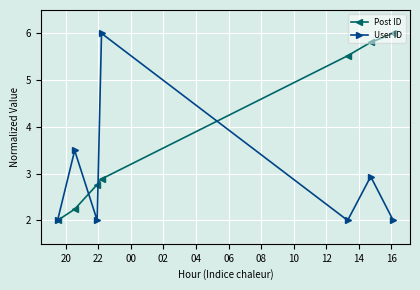

Rank the series by their average value, from lowest to highest.

User ID, Post ID